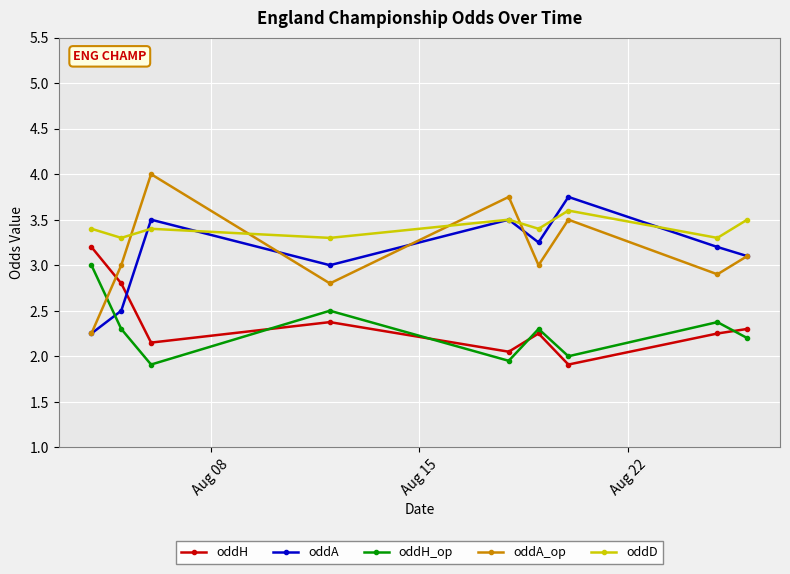

True or false: oddH and oddA_op cross at least once.

True